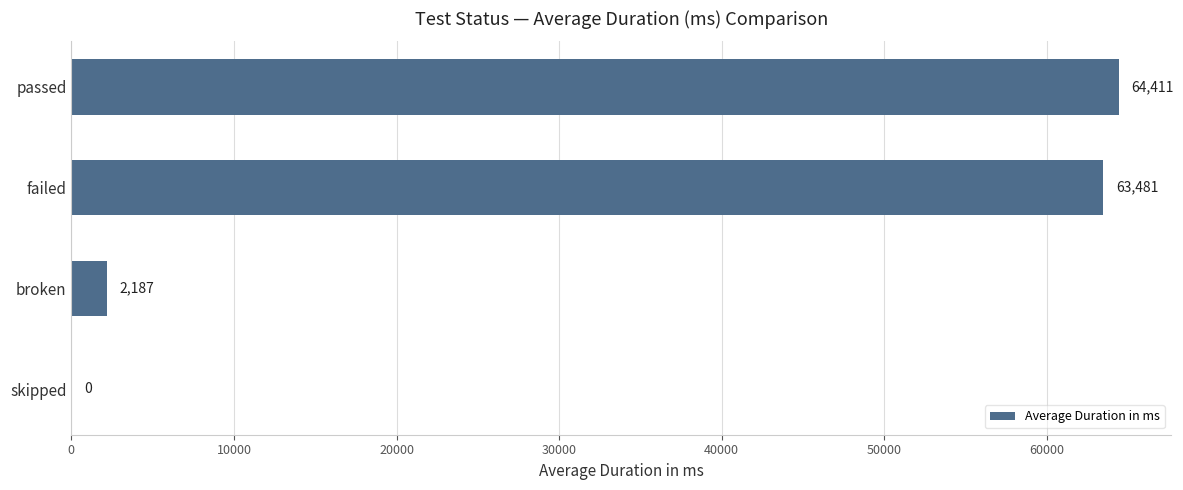

Are the bars horizontal?

Yes